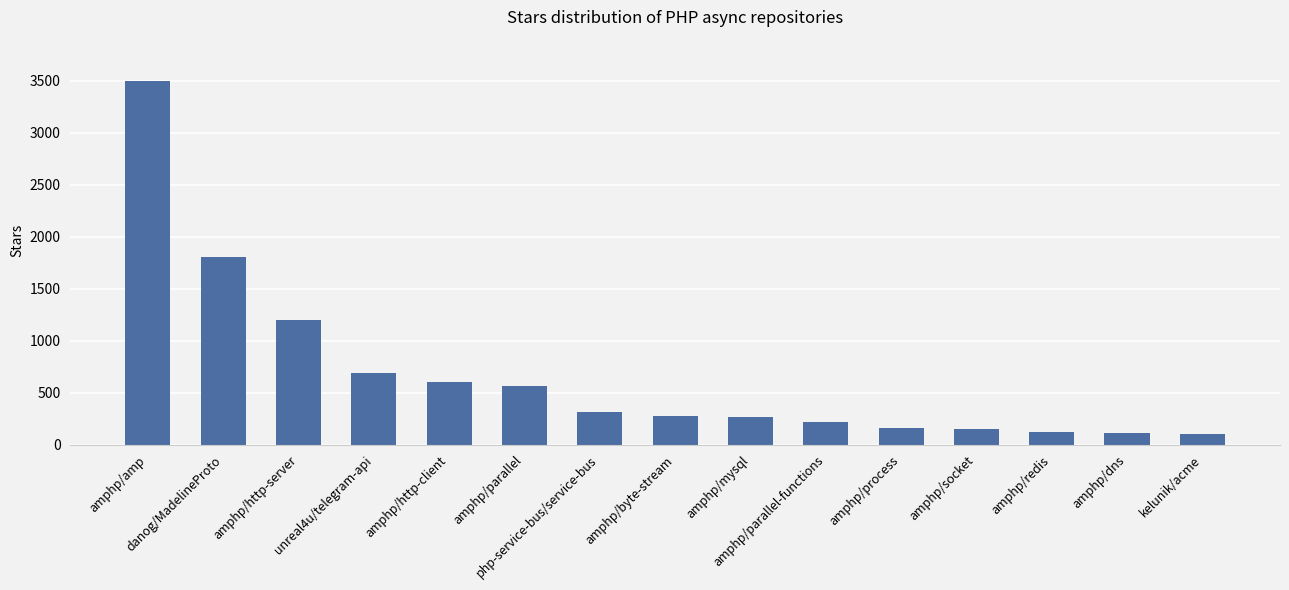

What is the label of the 7th bar from the right?

amphp/mysql